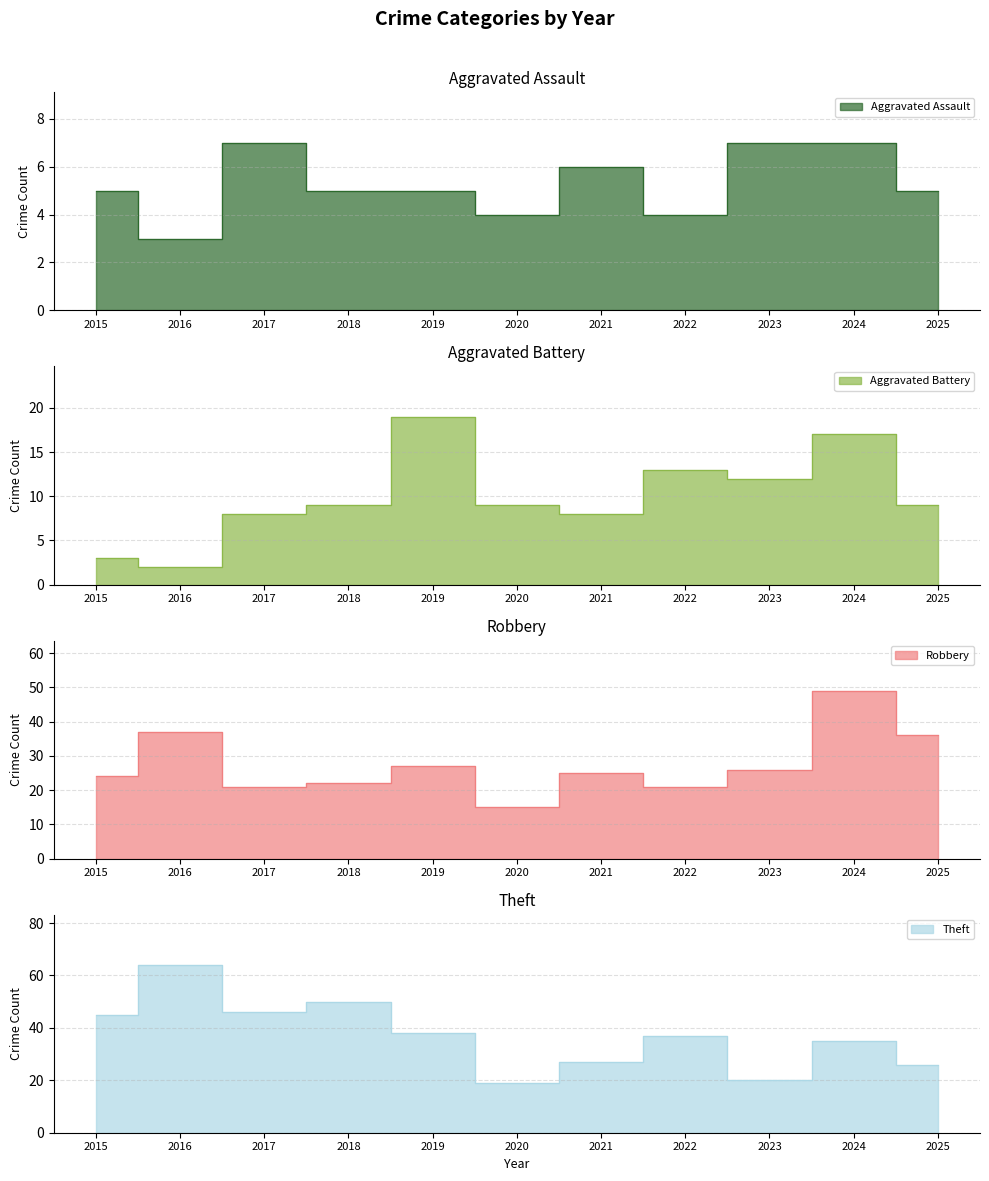

What is the sum of all Aggravated Battery values?

109